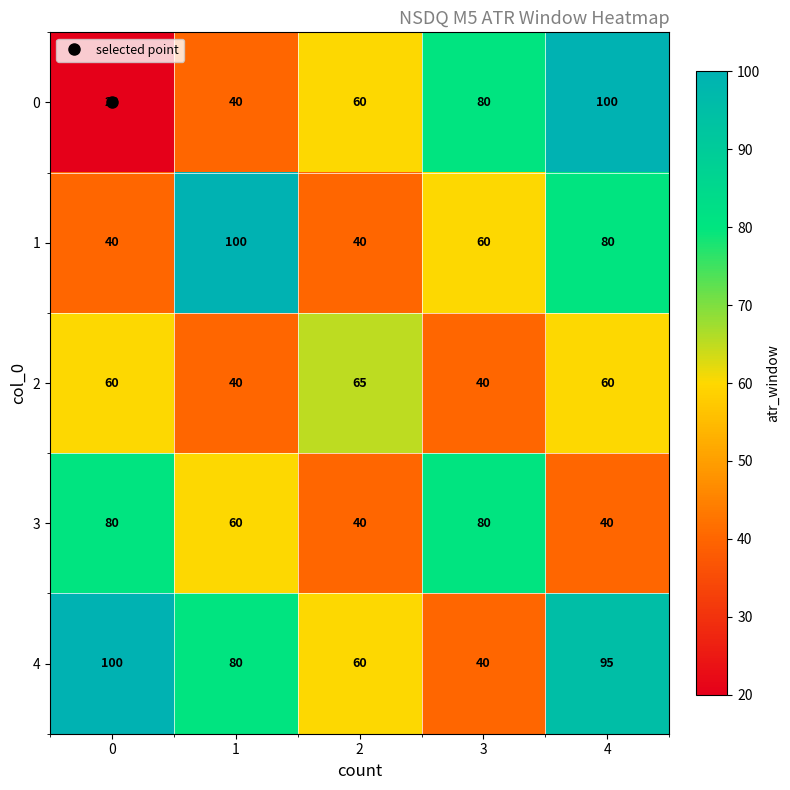

What is the spread (max minus min) of values at 4?

60